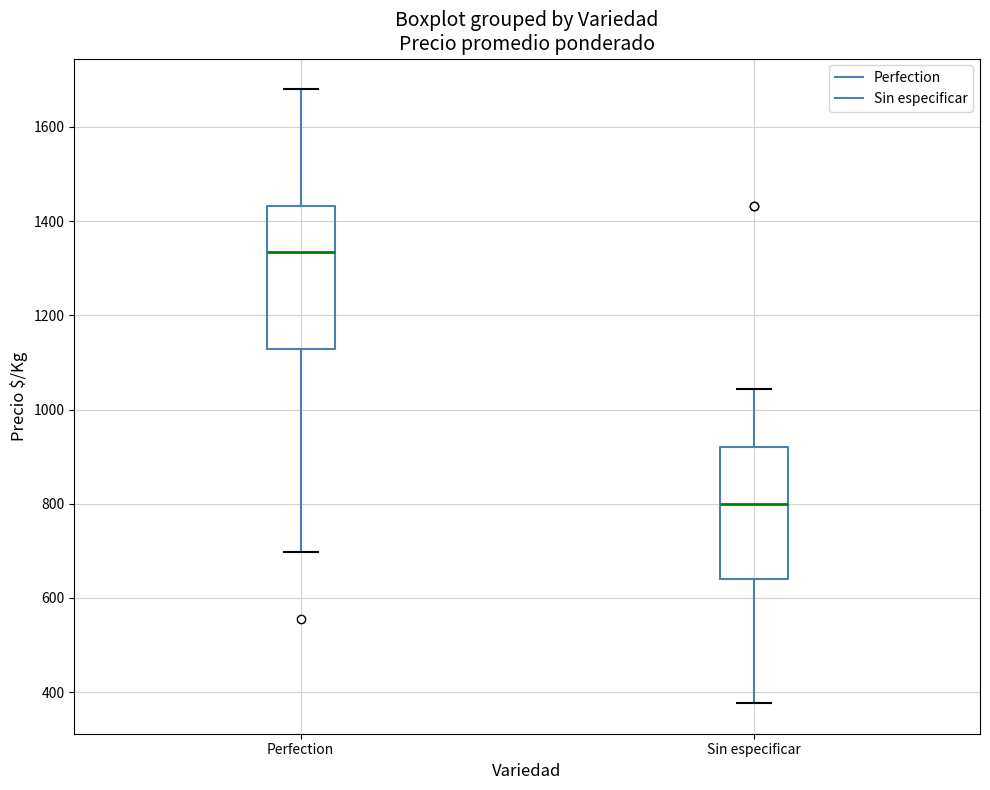

Comparing the boxes themselves (not the whiskers), which one is the tallest?

Perfection